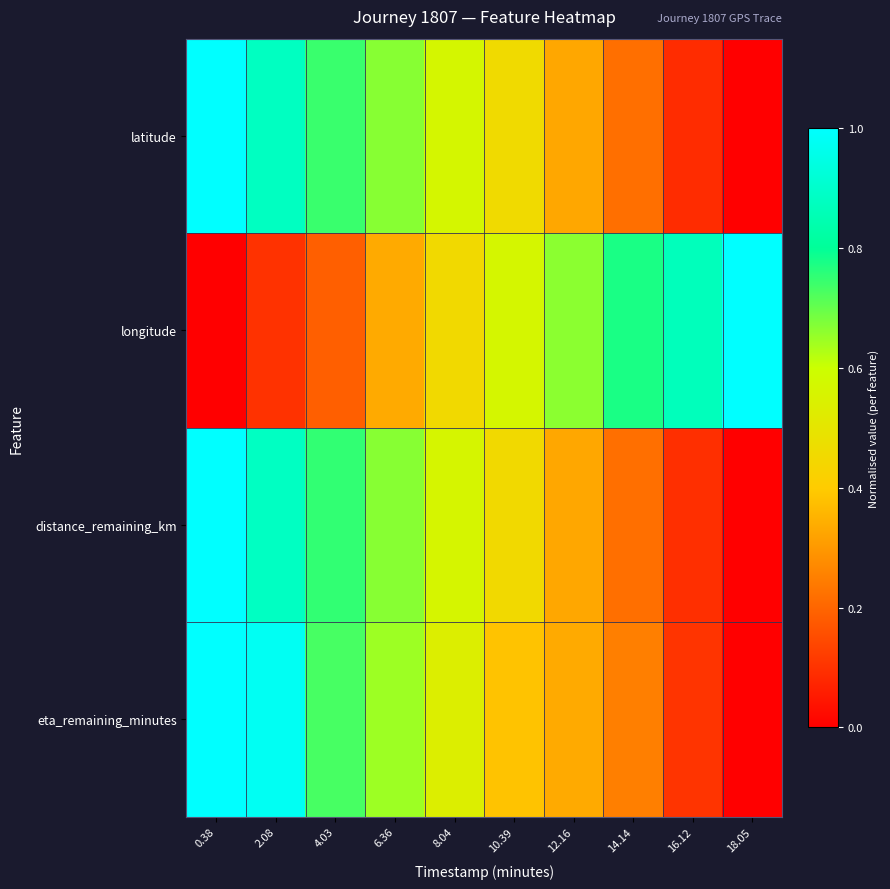

How many series are shown in this chart?

4